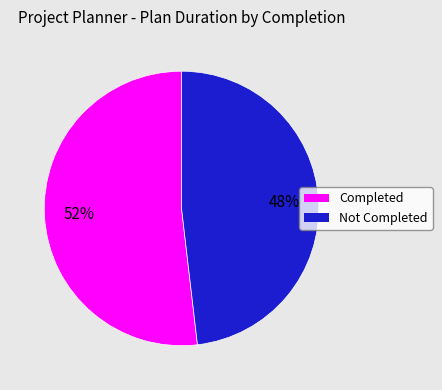

Between Not Completed and Completed, which is larger?

Completed